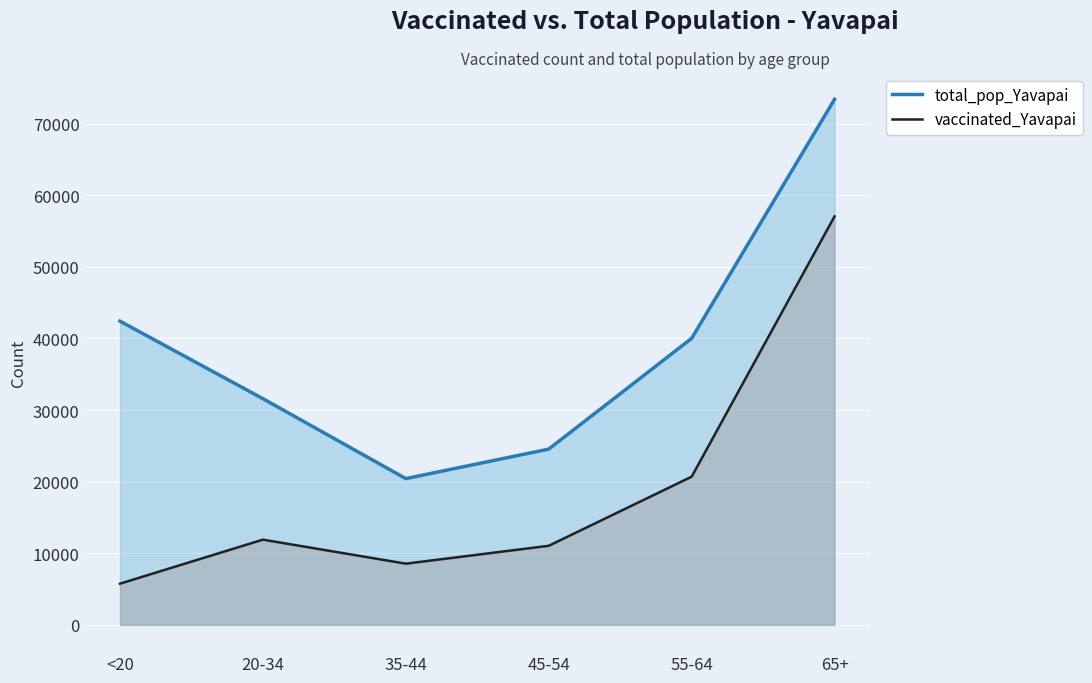

Is the value of total_pop_Yavapai at 65+ greater than the value of vaccinated_Yavapai at <20?

Yes